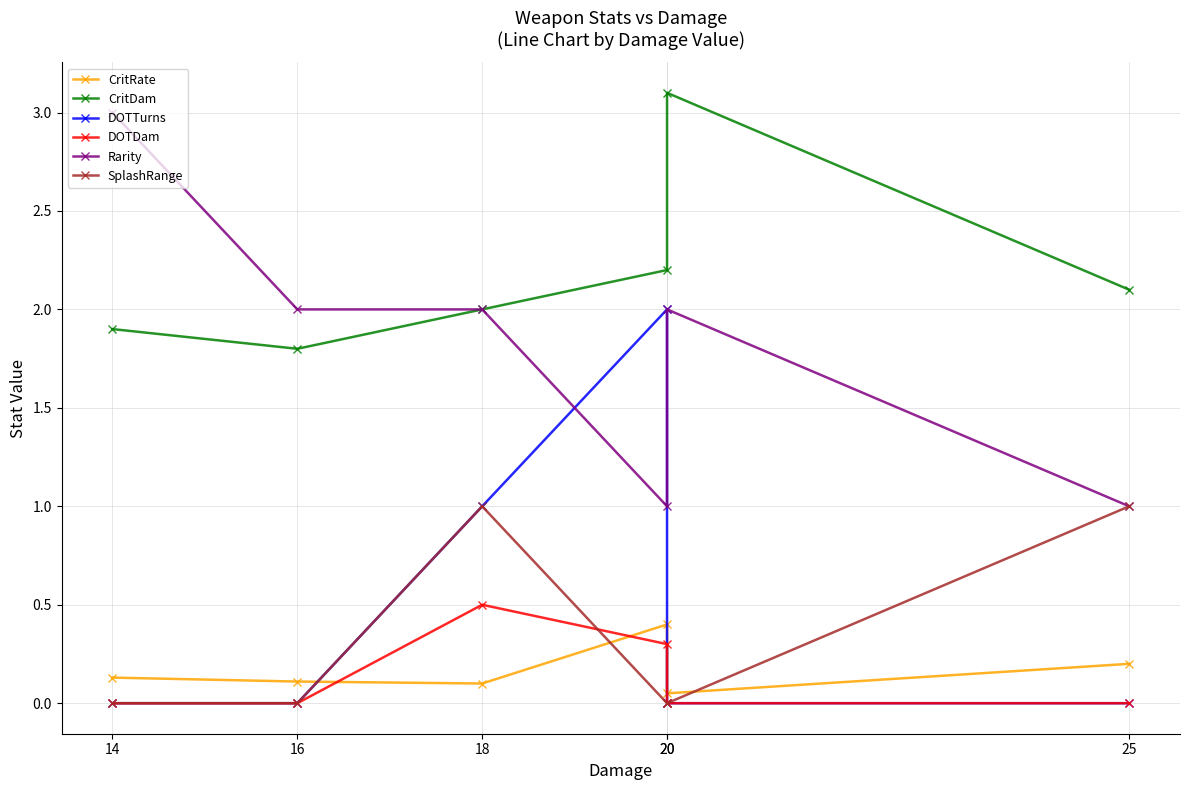

Reading right to left, extract all data points from this chart.

CritRate: 25=0.2	20=0.1	20=0.4	18=0.1	16=0.1	14=0.1
CritDam: 25=2.1	20=3.1	20=2.2	18=2.0	16=1.8	14=1.9
DOTTurns: 25=0.0	20=0.0	20=2.0	18=1.0	16=0.0	14=0.0
DOTDam: 25=0.0	20=0.0	20=0.3	18=0.5	16=0.0	14=0.0
Rarity: 25=1.0	20=2.0	20=1.0	18=2.0	16=2.0	14=3.0
SplashRange: 25=1.0	20=0.0	20=0.0	18=1.0	16=0.0	14=0.0